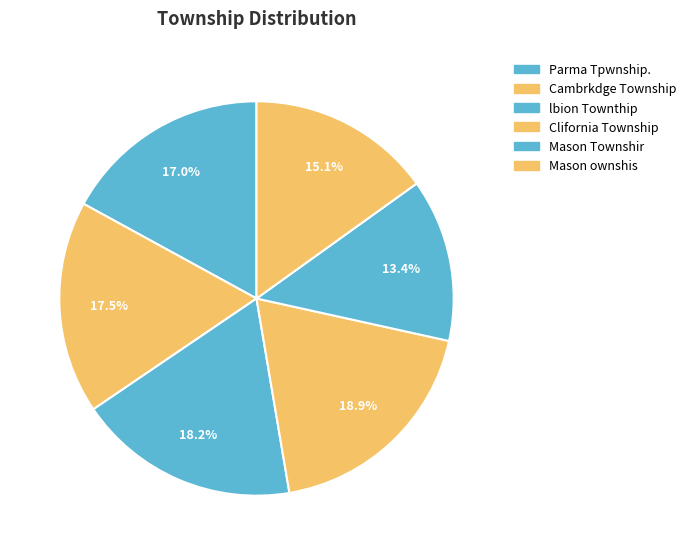

To the nearest percent, what percentage of the pie is Mason ownshis?

15%